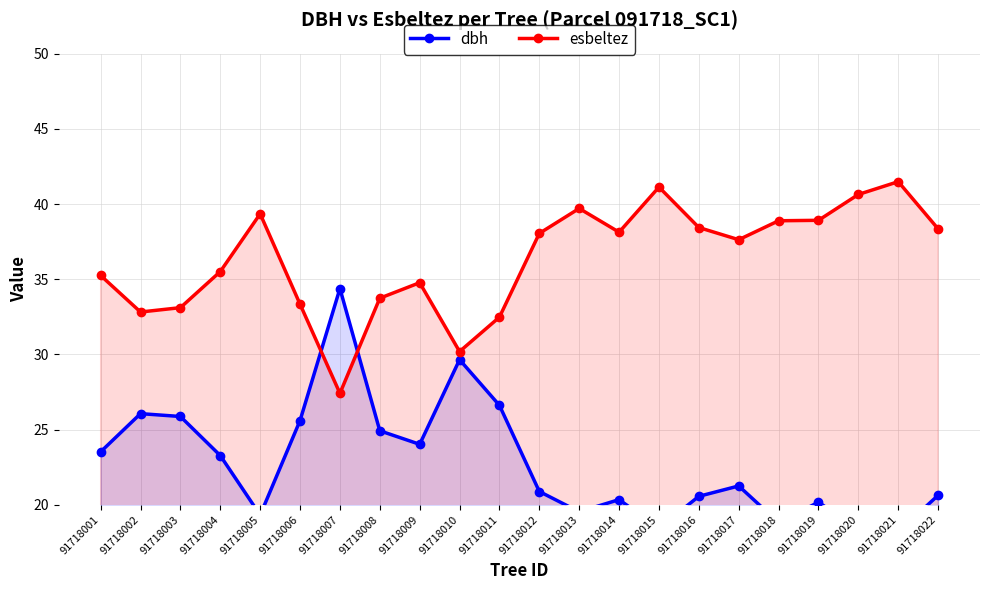

Where do esbeltez and dbh first cross each other?

91718006 and 91718007